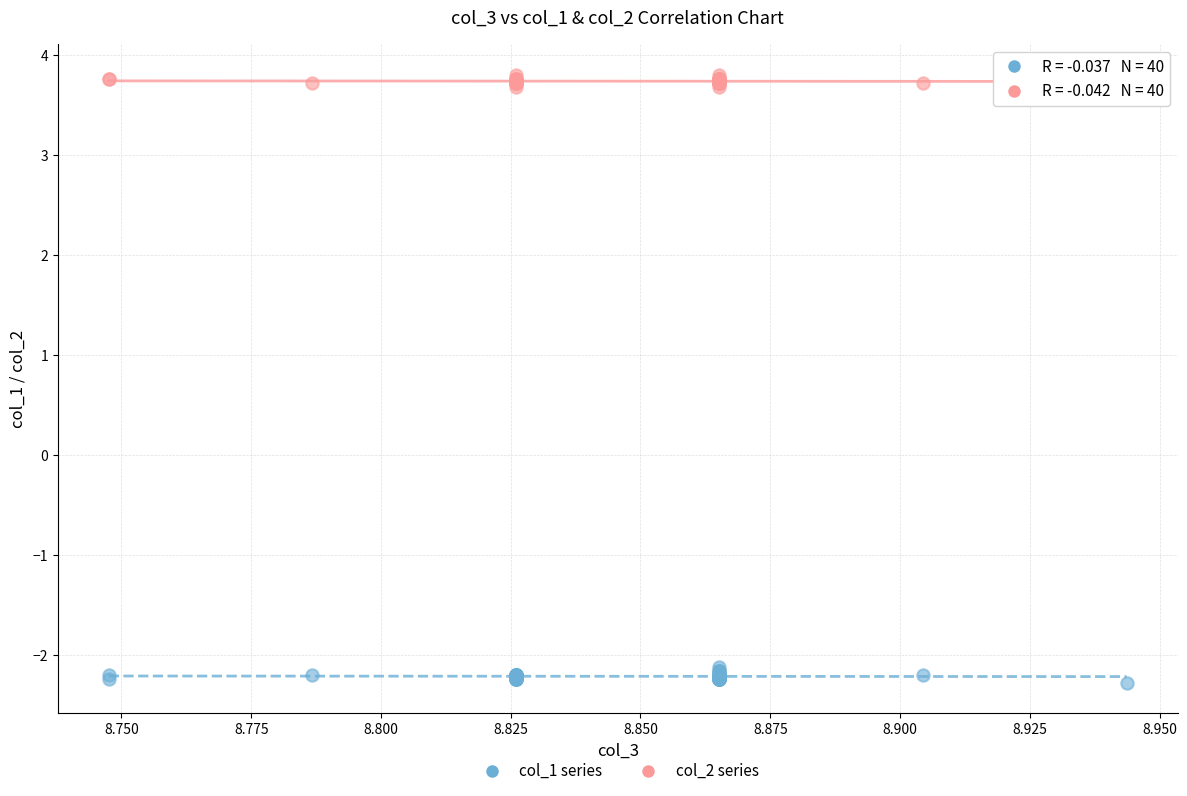

Which series contains the highest Y value?

col_2 series